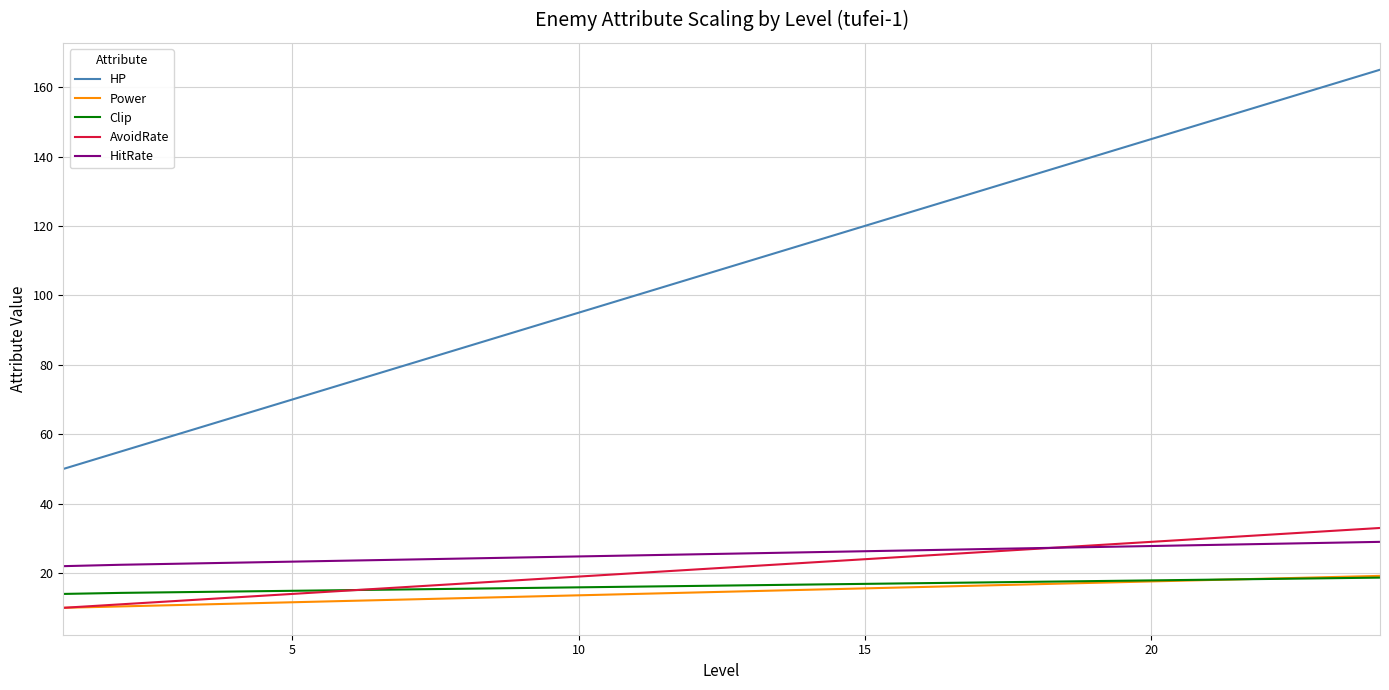

Which series has the largest range (max minus min)?

HP